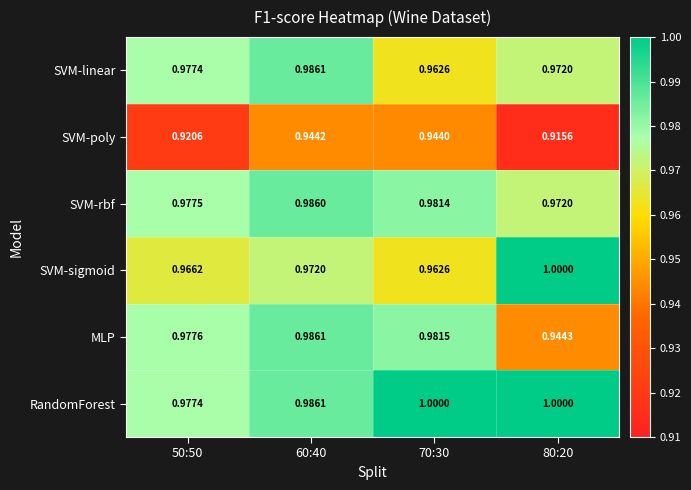

Which series has the largest total across all categories?

RandomForest